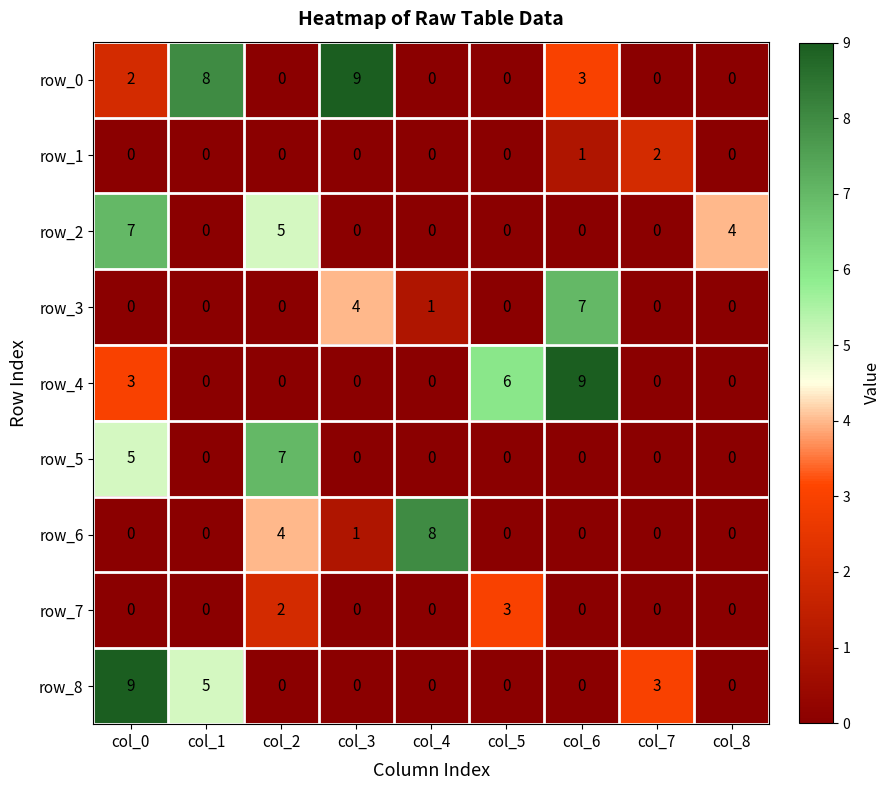

At which category is the sum across all series the highest?

col_0